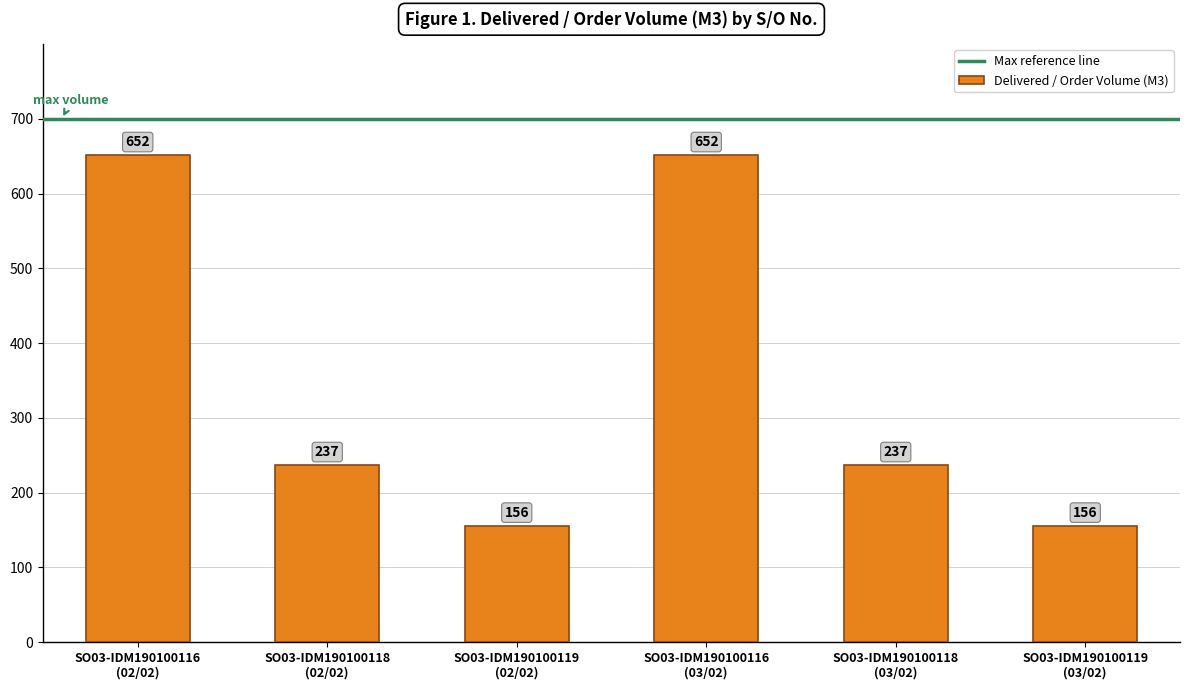

What is the difference between the maximum and minimum values?

495.5